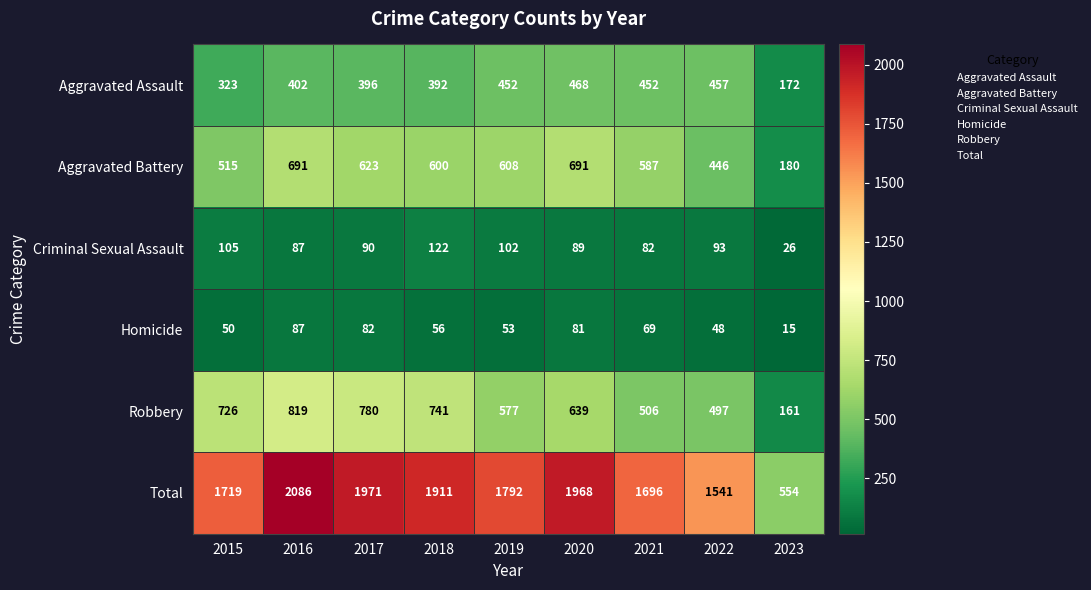

At which label does Homicide reach its peak?

2016